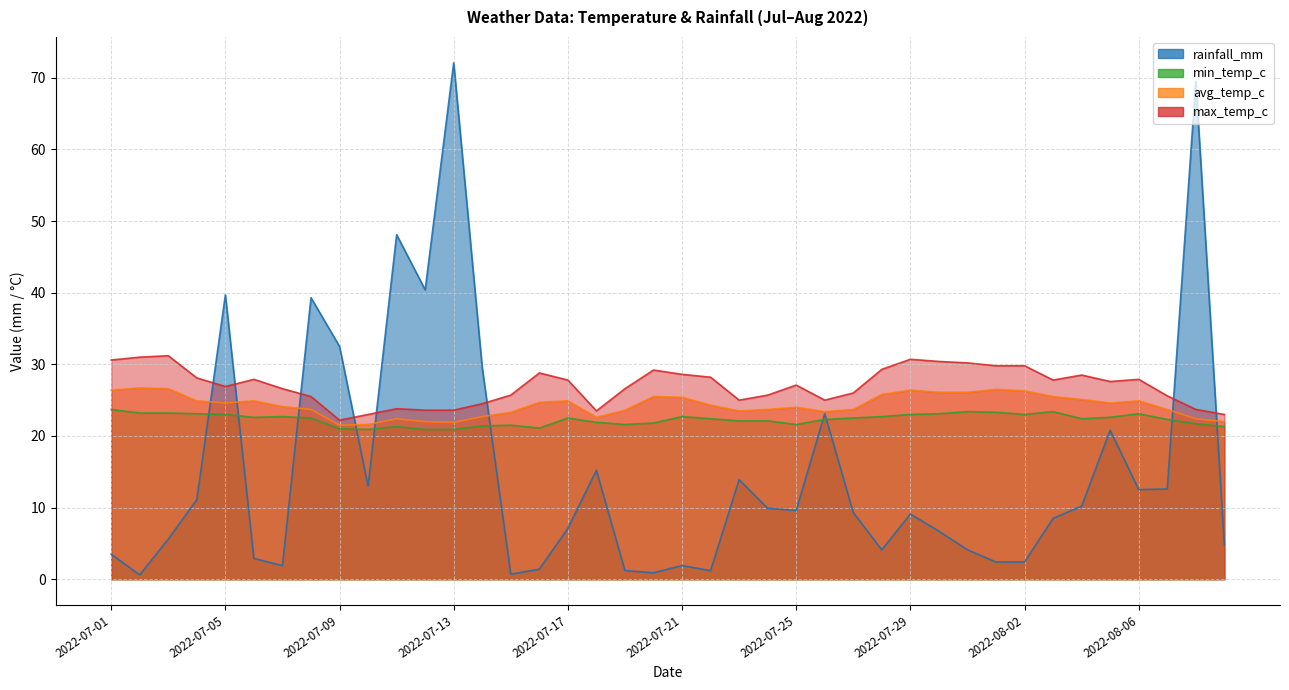

Which category has the highest value across all series?

2022-07-13